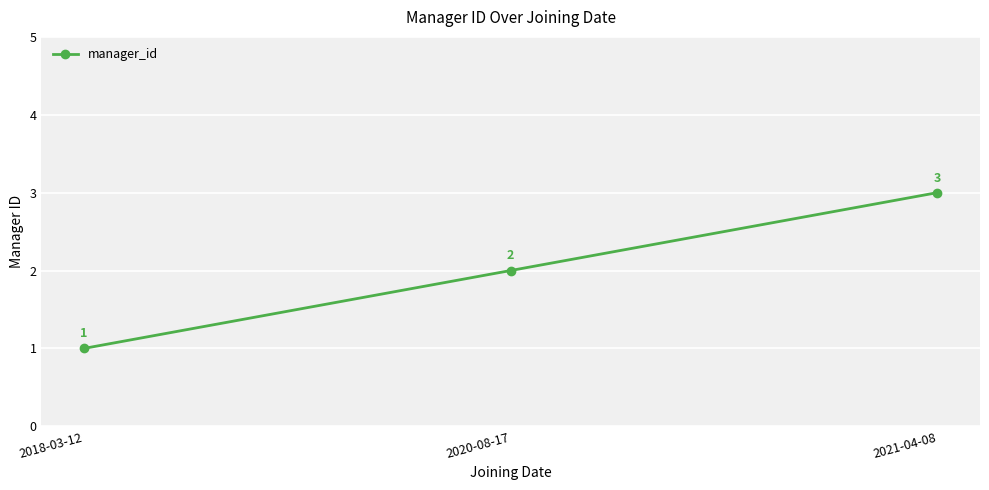

How many values are between 1 and 3?

3